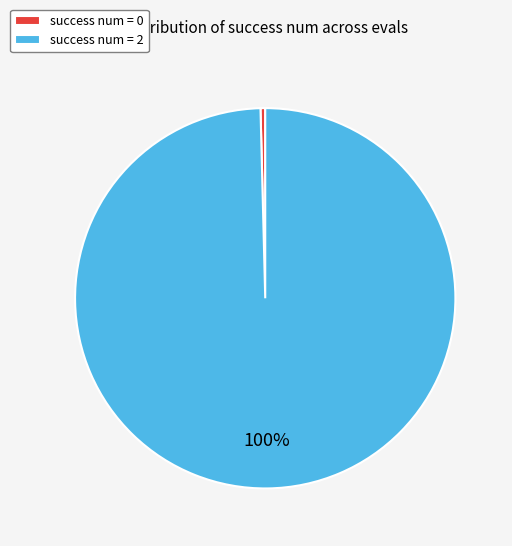

Does success num = 0 represent more than half of the total?

No